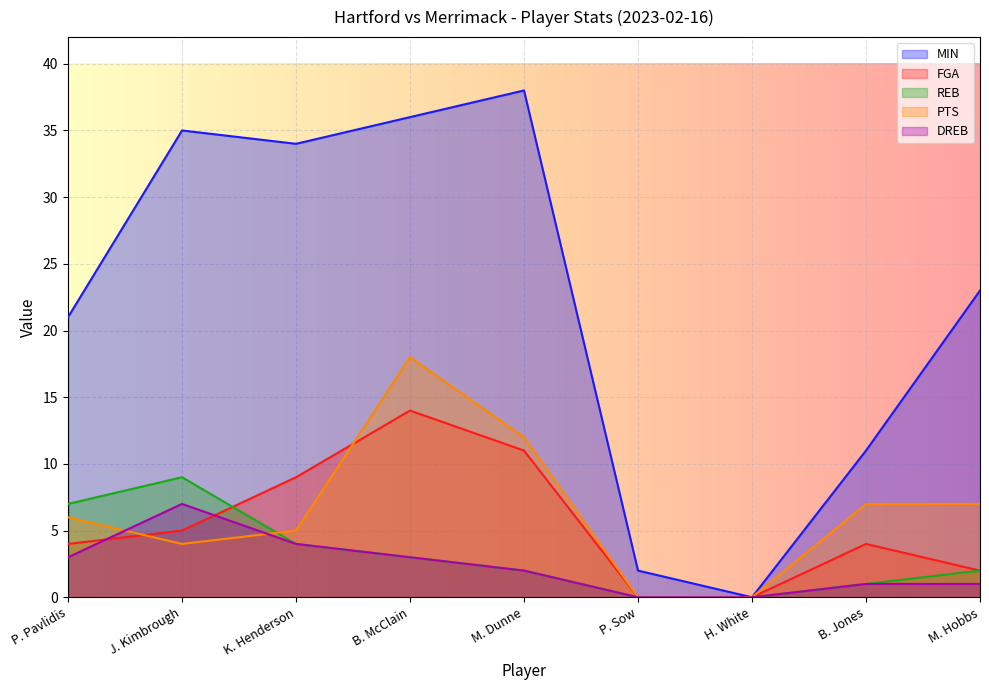

What is the value of the PTS point at the 4th from the left?

18